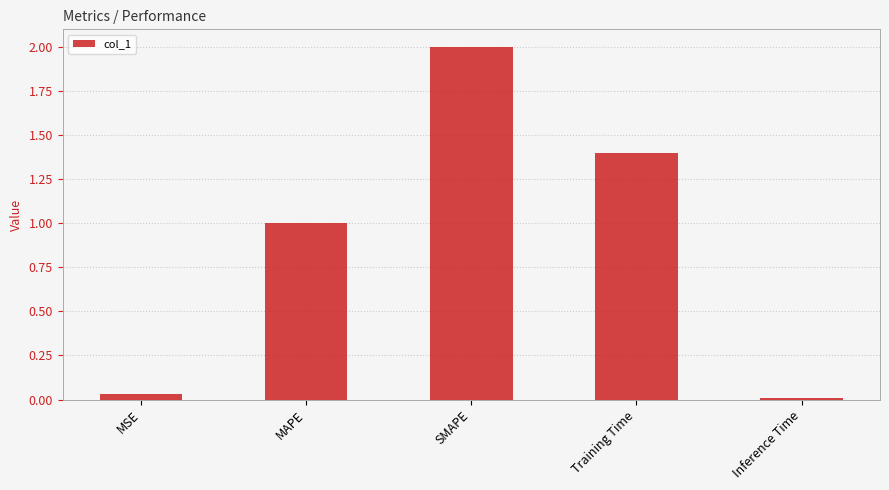

What is the greatest value displayed?

2.0